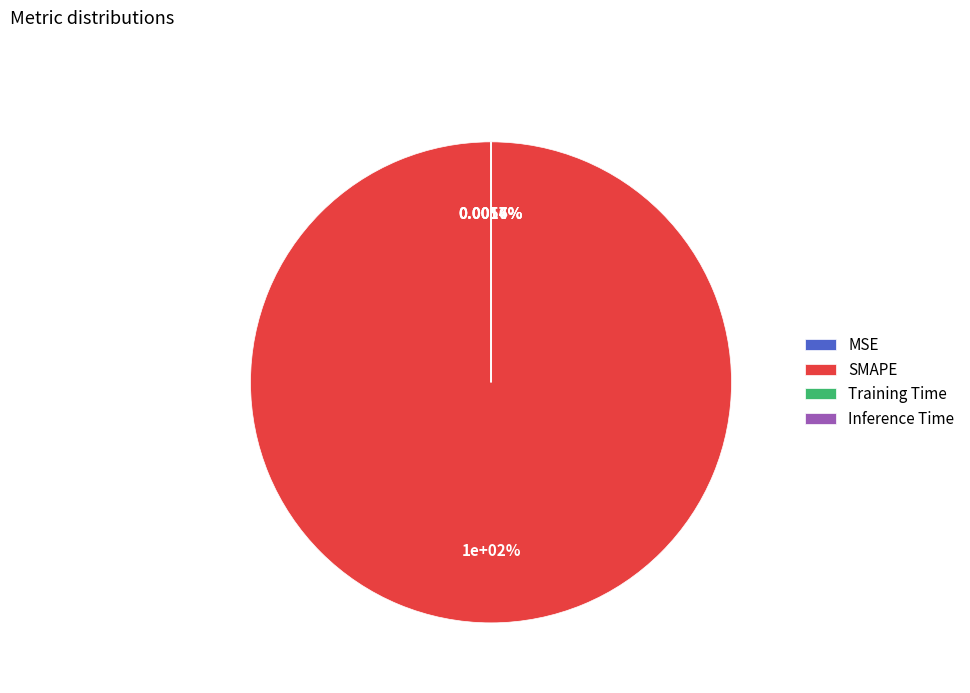

What is the largest slice in the pie chart?

SMAPE